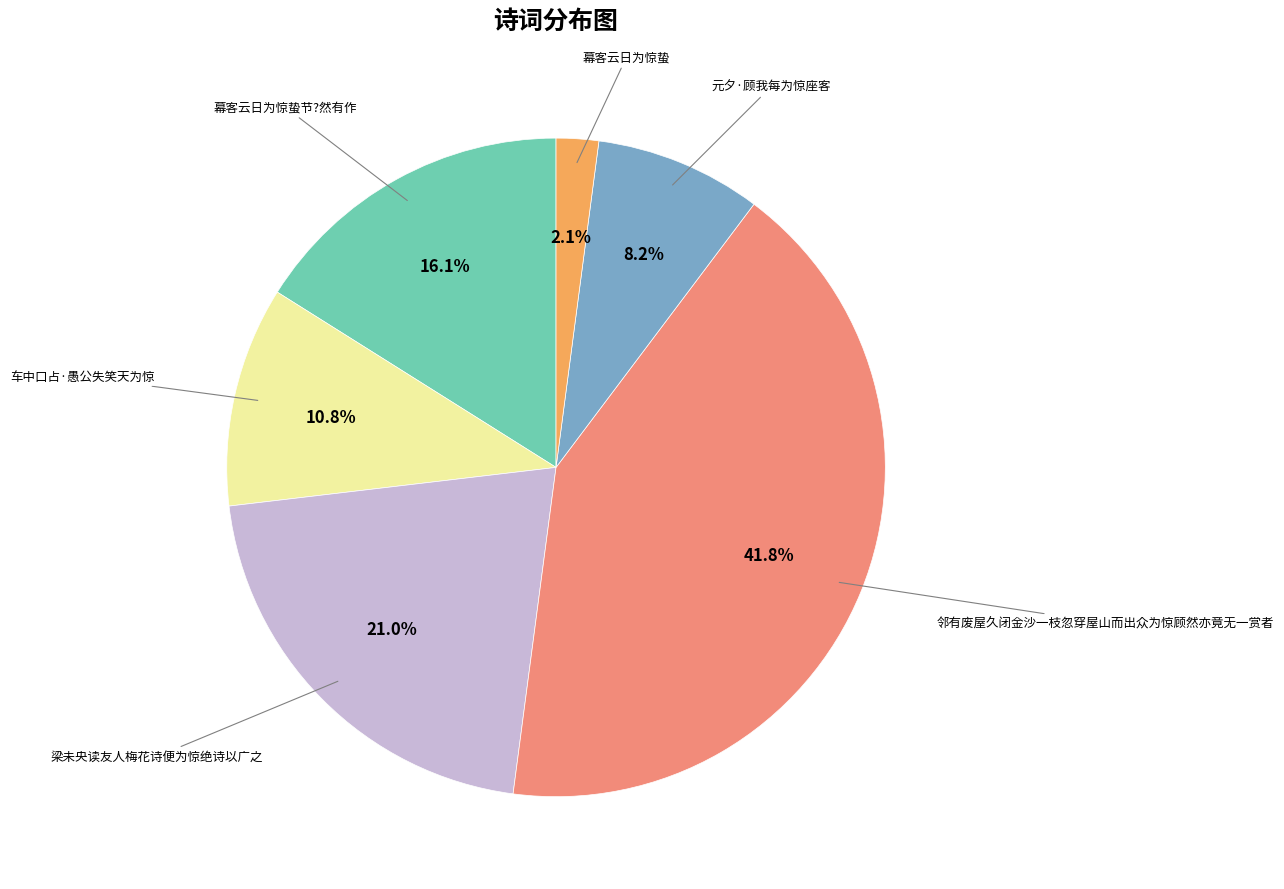

To the nearest percent, what is the difference between the largest and smallest slice percentages?

40%